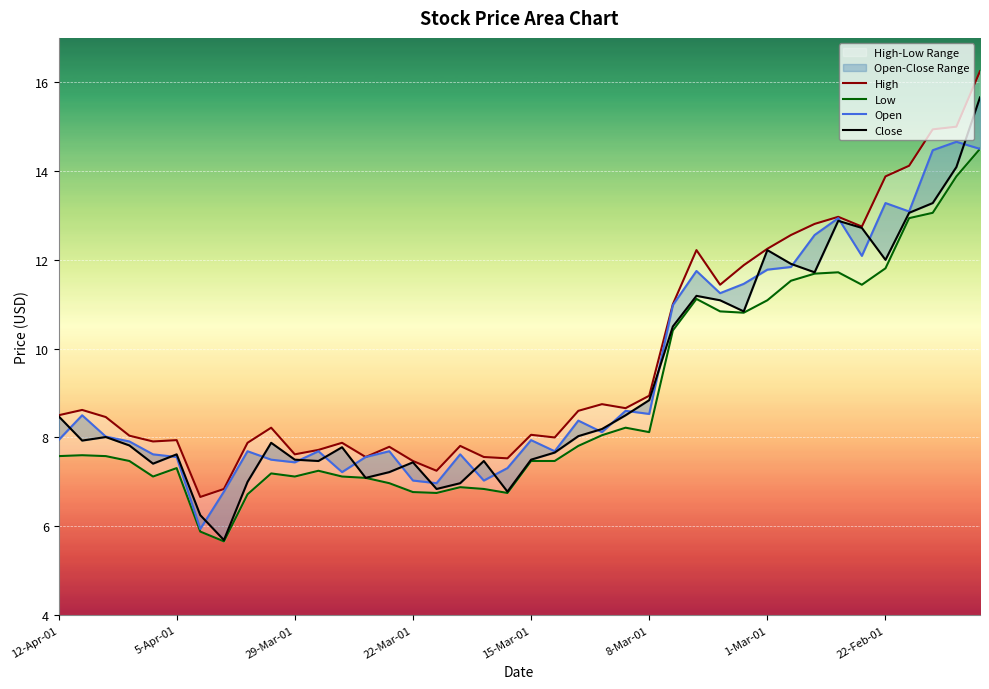

Reading left to right, what are all the values shown in this chart?

High: 8.5	8.6	8.5	8.0	7.9	7.9	6.7	6.8	7.9	8.2	7.6	7.7	7.9	7.6	7.8	7.5	7.2	7.8	7.6	7.5	8.1	8.0	8.6	8.8	8.7	8.9	11.0	12.2	11.4	11.9	12.2	12.6	12.8	13.0	12.8	13.9	14.1	14.9	15.0	16.2
Low: 7.6	7.6	7.6	7.5	7.1	7.3	5.9	5.7	6.7	7.2	7.1	7.2	7.1	7.1	7.0	6.8	6.8	6.9	6.8	6.8	7.5	7.5	7.8	8.1	8.2	8.1	10.4	11.1	10.8	10.8	11.1	11.5	11.7	11.7	11.4	11.8	12.9	13.1	13.9	14.5
Open: 7.9	8.5	8.0	7.9	7.6	7.6	5.9	6.8	7.7	7.5	7.4	7.7	7.2	7.6	7.7	7.0	7.0	7.6	7.0	7.3	7.9	7.7	8.4	8.1	8.6	8.5	11.0	11.8	11.2	11.5	11.8	11.8	12.6	12.9	12.1	13.3	13.1	14.5	14.7	14.5
Close: 8.5	7.9	8.0	7.8	7.4	7.6	6.2	5.7	7.0	7.9	7.5	7.5	7.8	7.1	7.2	7.4	6.8	7.0	7.5	6.8	7.5	7.7	8.0	8.2	8.5	8.8	10.5	11.2	11.1	10.8	12.2	11.9	11.7	12.9	12.7	12.0	13.1	13.3	14.1	15.7